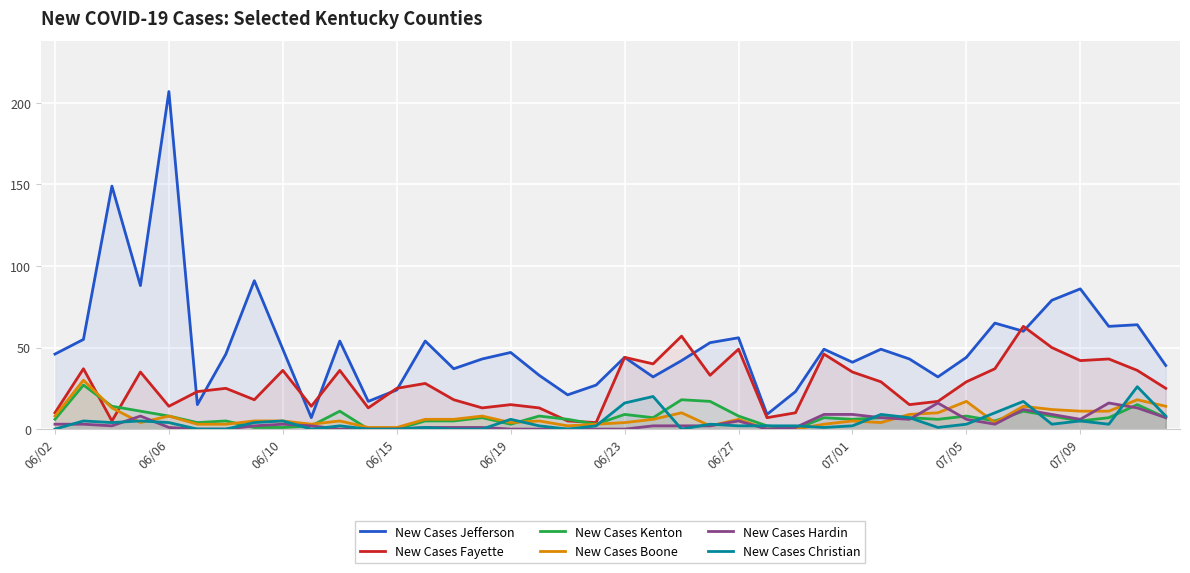

True or false: New Cases Jefferson and New Cases Hardin cross at least once.

False